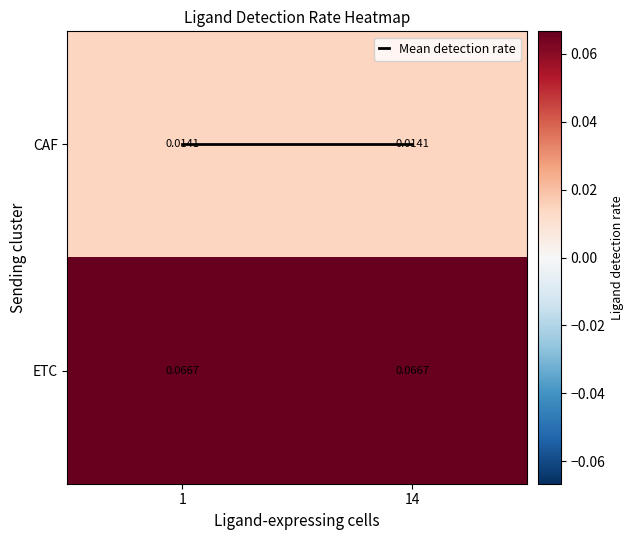

Rank the series by their maximum value, from highest to lowest.

ETC, CAF